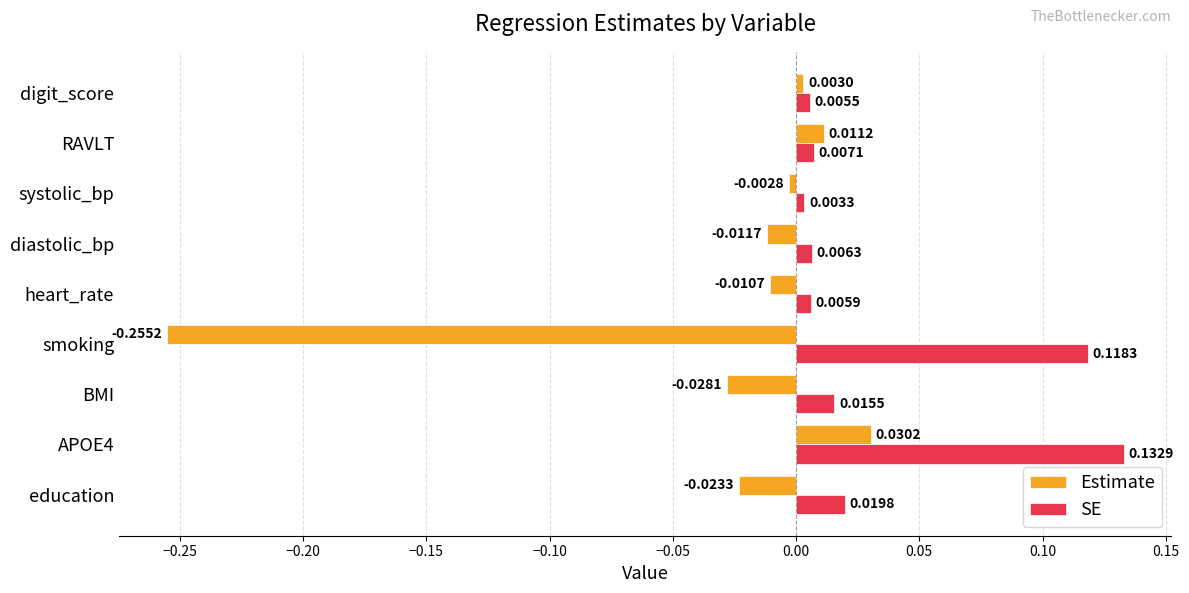

Where is SE nearest to the value 0?

systolic_bp